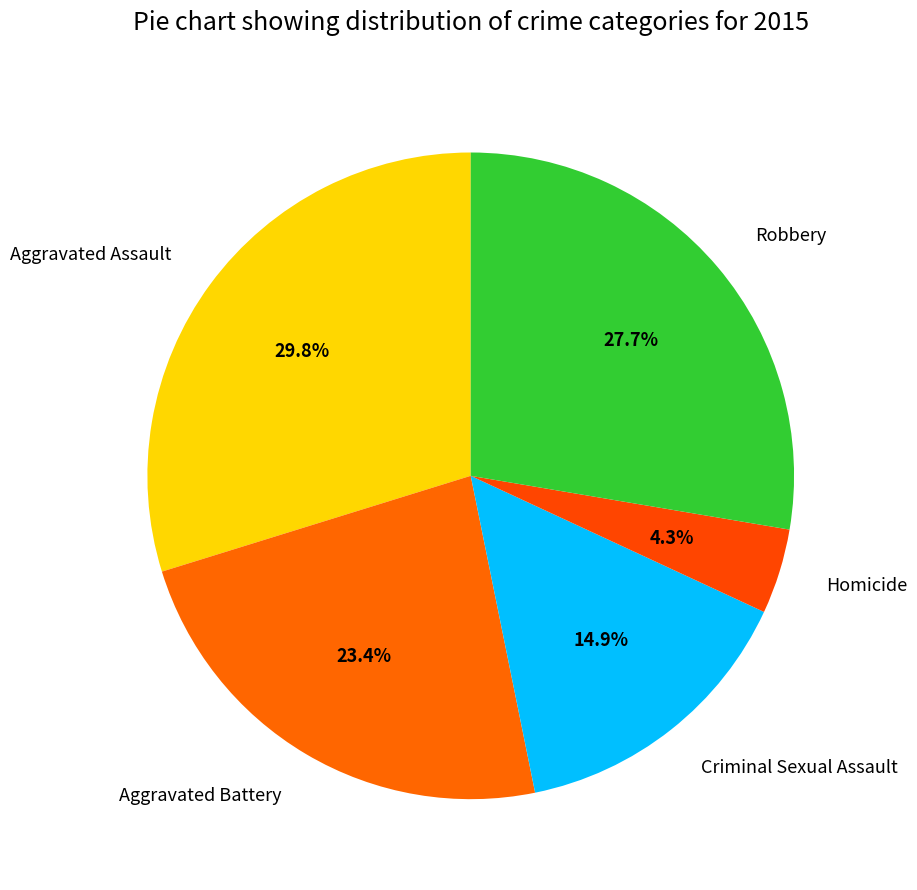

Which slice is the smallest?

Homicide